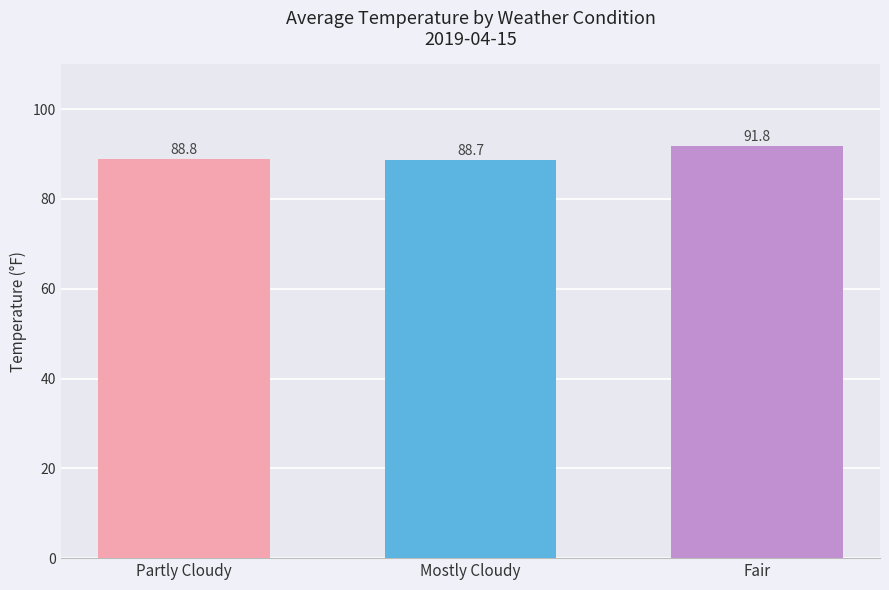

Rank the categories by value from lowest to highest.

Mostly Cloudy, Partly Cloudy, Fair